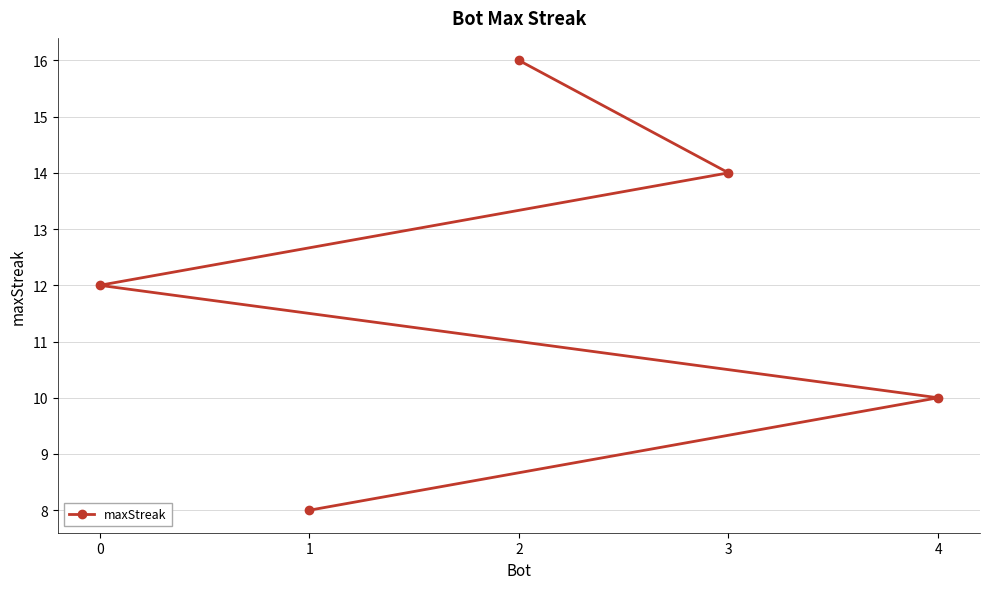

Which category has the lowest value across all series?

1